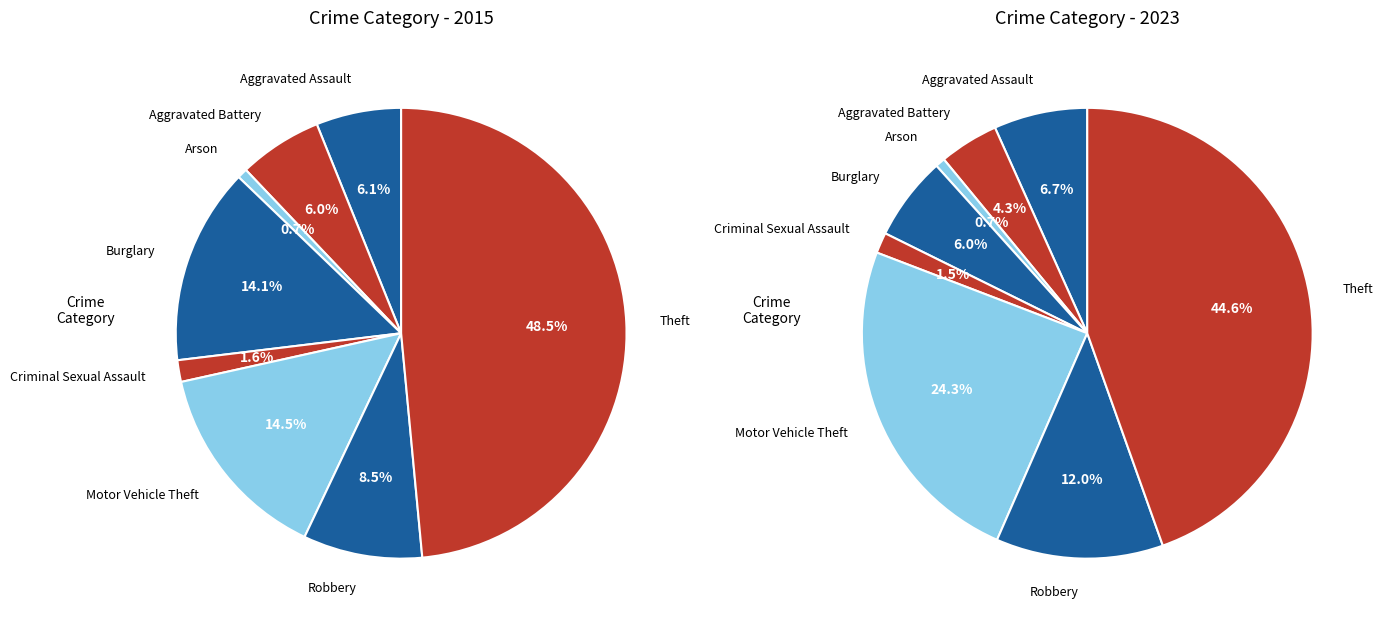

Does 3 represent more than half of the total?

No